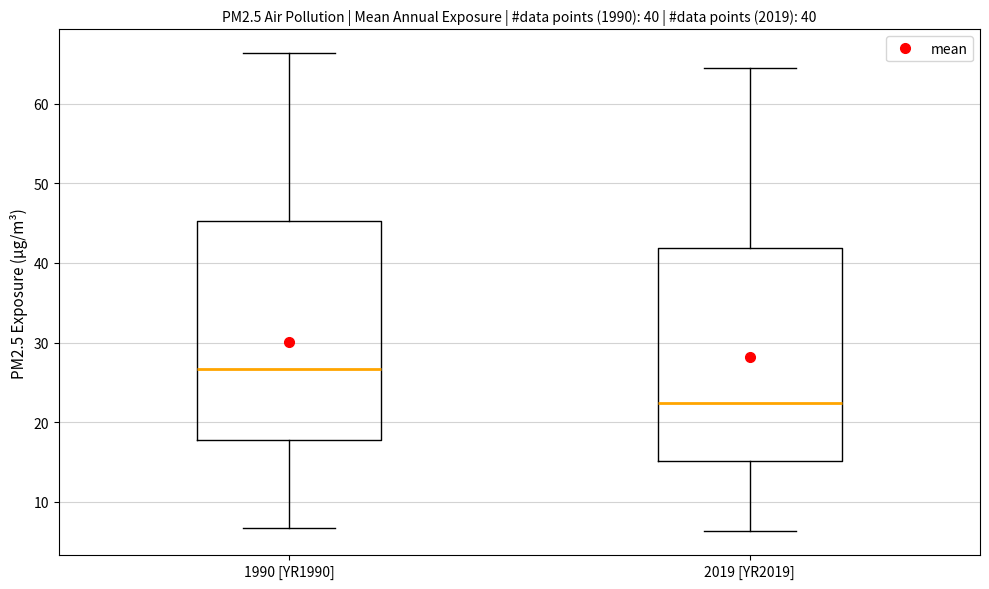

Which box's median line is the highest?

1990 [YR1990]